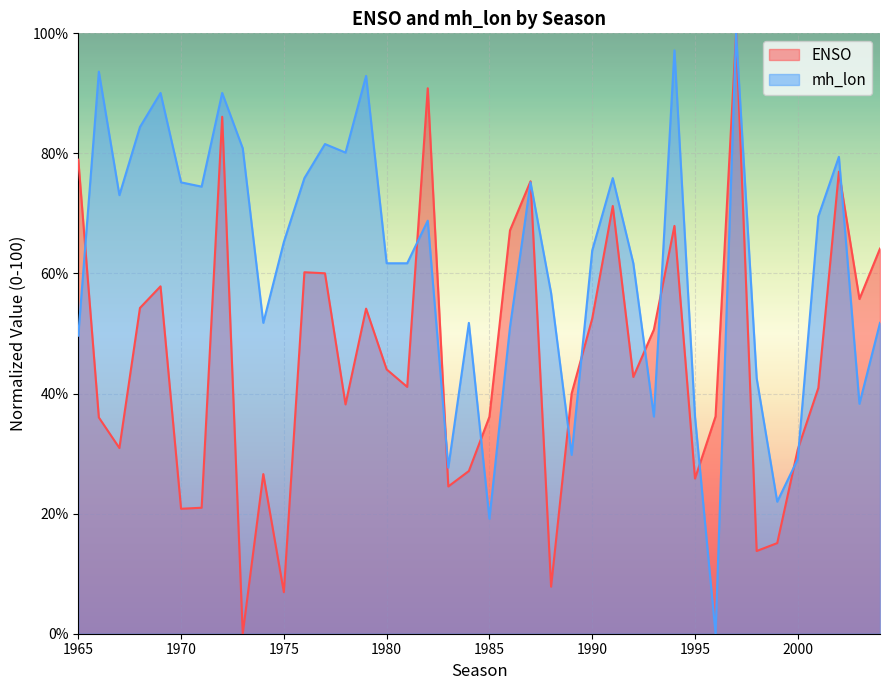

Reading right to left, extract all data points from this chart.

ENSO: 2004=64.2	2003=55.7	2002=77.0	2001=40.9	2000=30.7	1999=15.1	1998=13.8	1997=100.0	1996=36.2	1995=25.8	1994=67.9	1993=50.7	1992=42.8	1991=71.2	1990=52.5	1989=40.0	1988=7.8	1987=75.4	1986=67.2	1985=36.1	1984=27.1	1983=24.5	1982=90.9	1981=41.1	1980=44.0	1979=54.1	1978=38.2	1977=60.0	1976=60.2	1975=6.9	1974=26.6	1973=0.0	1972=86.1	1971=21.0	1970=20.8	1969=57.9	1968=54.3	1967=30.9	1966=36.0	1965=79.0
mh_lon: 2004=51.8	2003=38.3	2002=79.4	2001=69.5	2000=29.1	1999=22.0	1998=42.6	1997=100.0	1996=0.0	1995=36.2	1994=97.2	1993=36.2	1992=61.7	1991=75.9	1990=63.8	1989=29.8	1988=56.7	1987=75.2	1986=51.1	1985=19.1	1984=51.8	1983=27.7	1982=68.8	1981=61.7	1980=61.7	1979=92.9	1978=80.1	1977=81.6	1976=75.9	1975=65.2	1974=51.8	1973=80.9	1972=90.1	1971=74.5	1970=75.2	1969=90.1	1968=84.4	1967=73.0	1966=93.6	1965=49.6